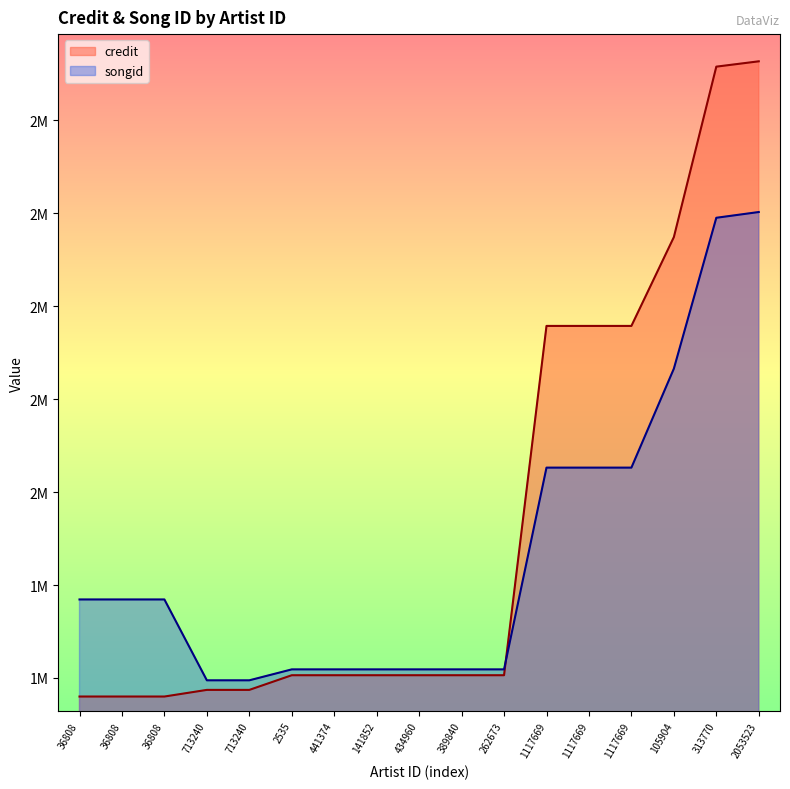

How many lines are shown in the chart?

2